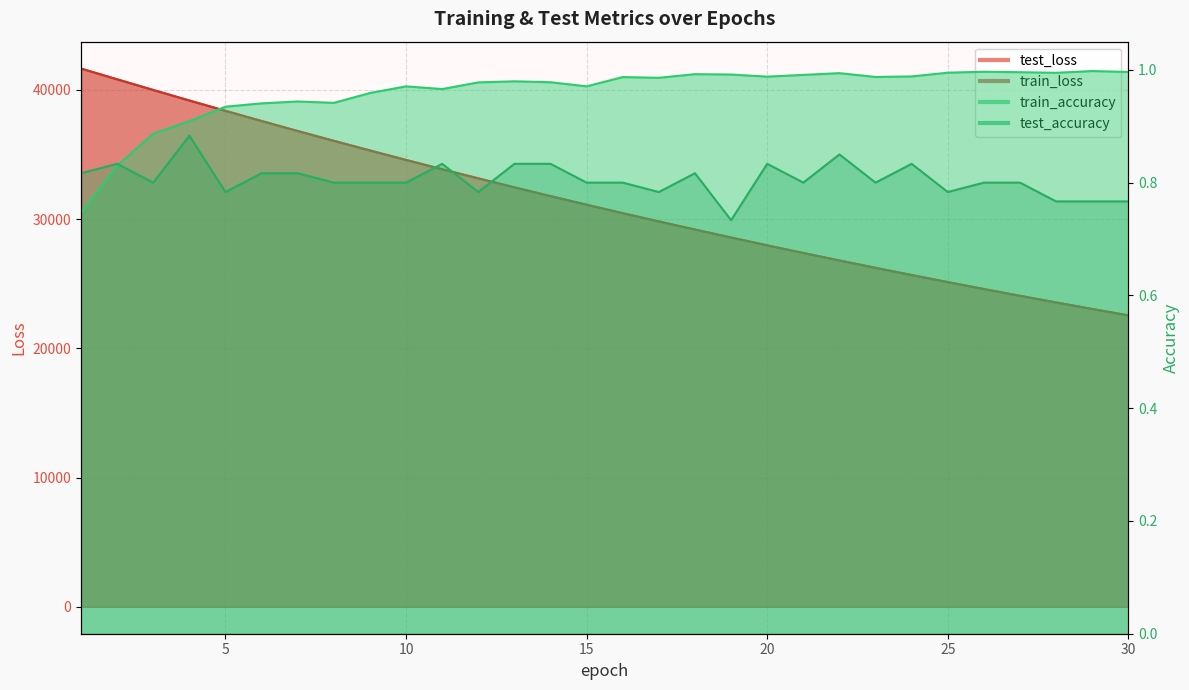

Between 1 and 30, which is larger?

1